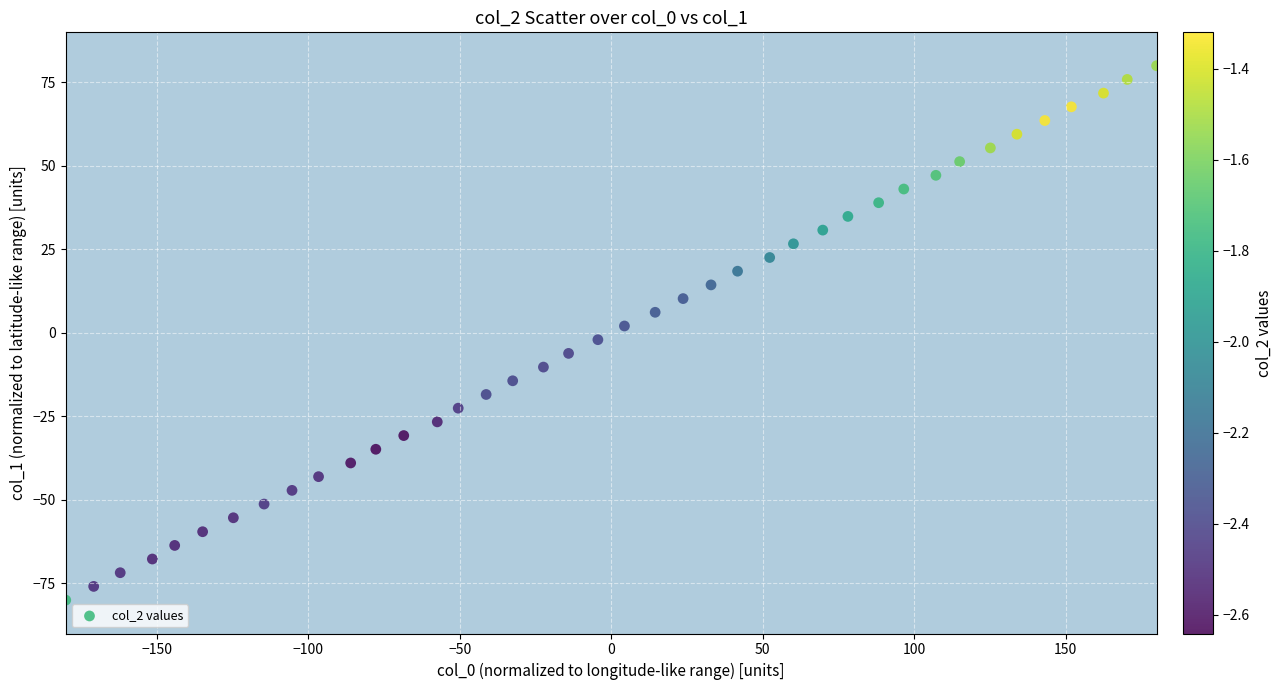

What is the range of Y values (max minus min)?

160.0